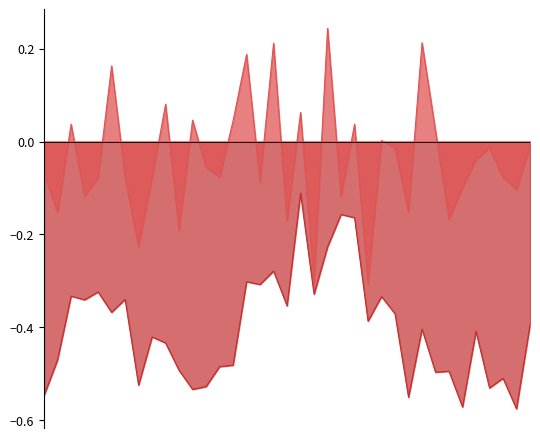

What is the approximate value of 年增(%) at 2022-12?

-0.3